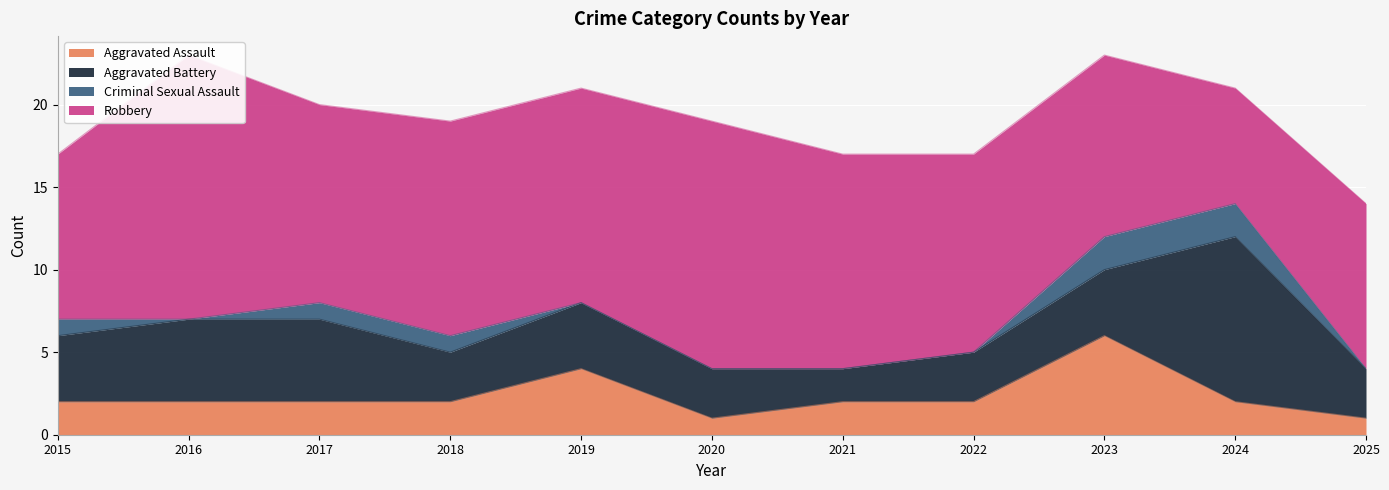

What is the average value of the Criminal Sexual Assault series?

1